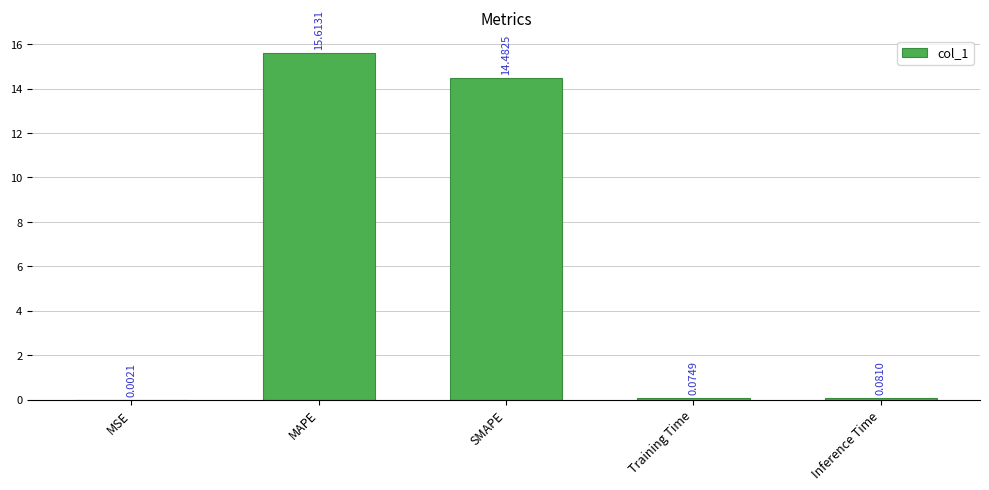

Which category has the highest value across all series?

MAPE